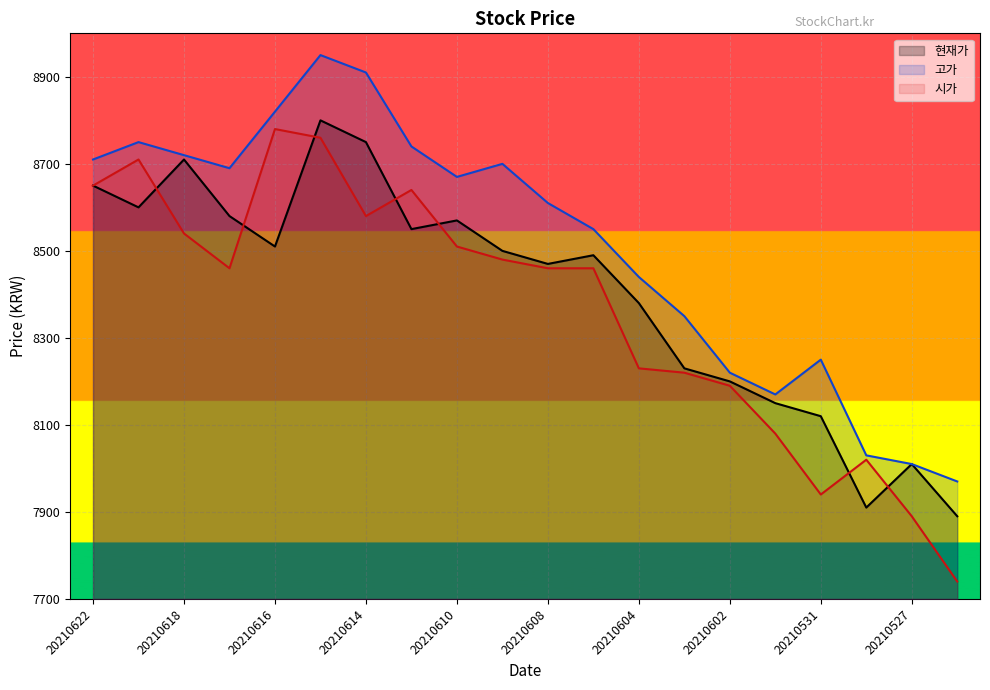

Is the value of 고가 at 20210601 greater than the value of 시가 at 20210601?

Yes